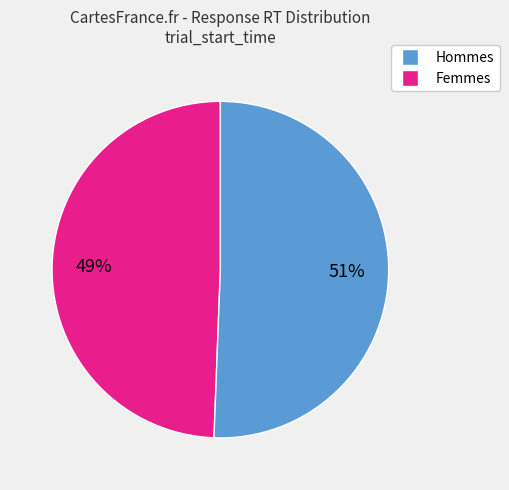

Is there a majority slice in this chart?

Yes